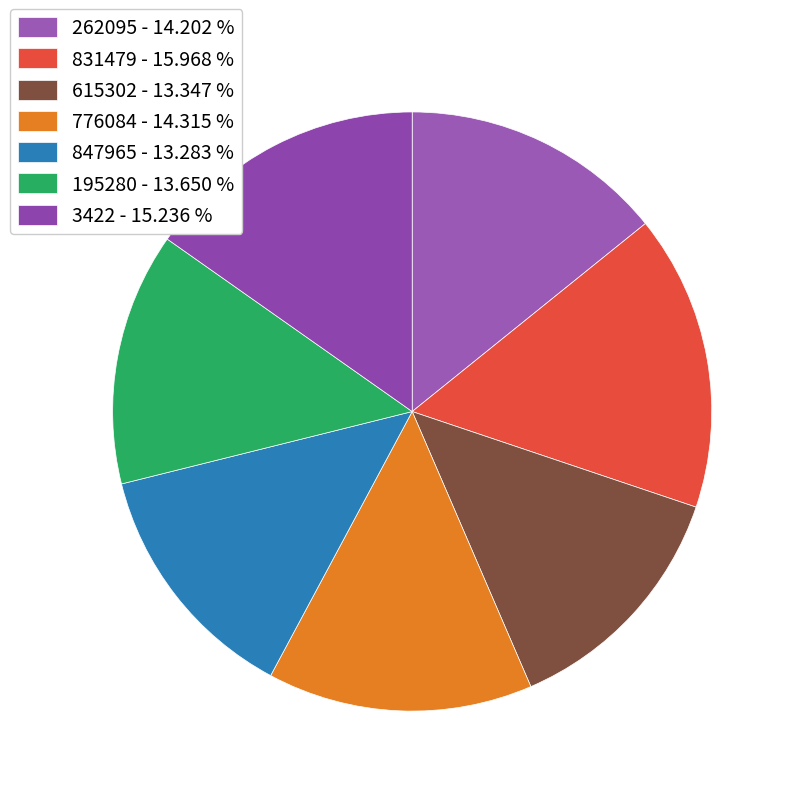

Does 3422 represent more than half of the total?

No